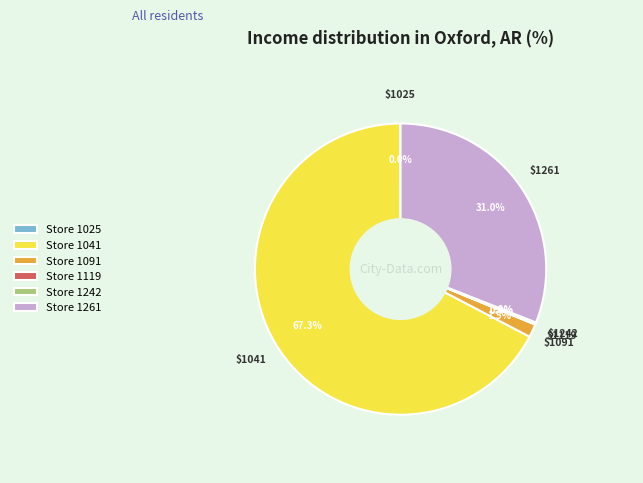

What is the largest slice in the pie chart?

Store 1041